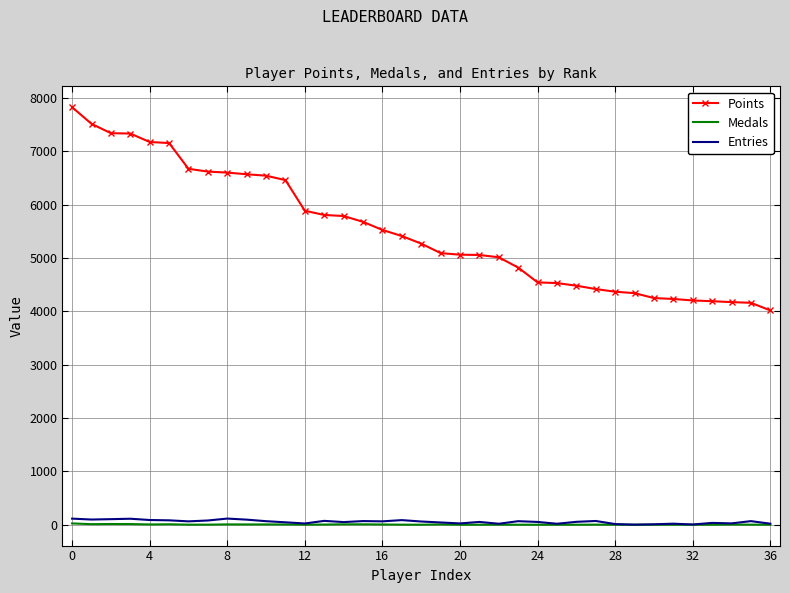

True or false: Medals and Points intersect in this chart.

False